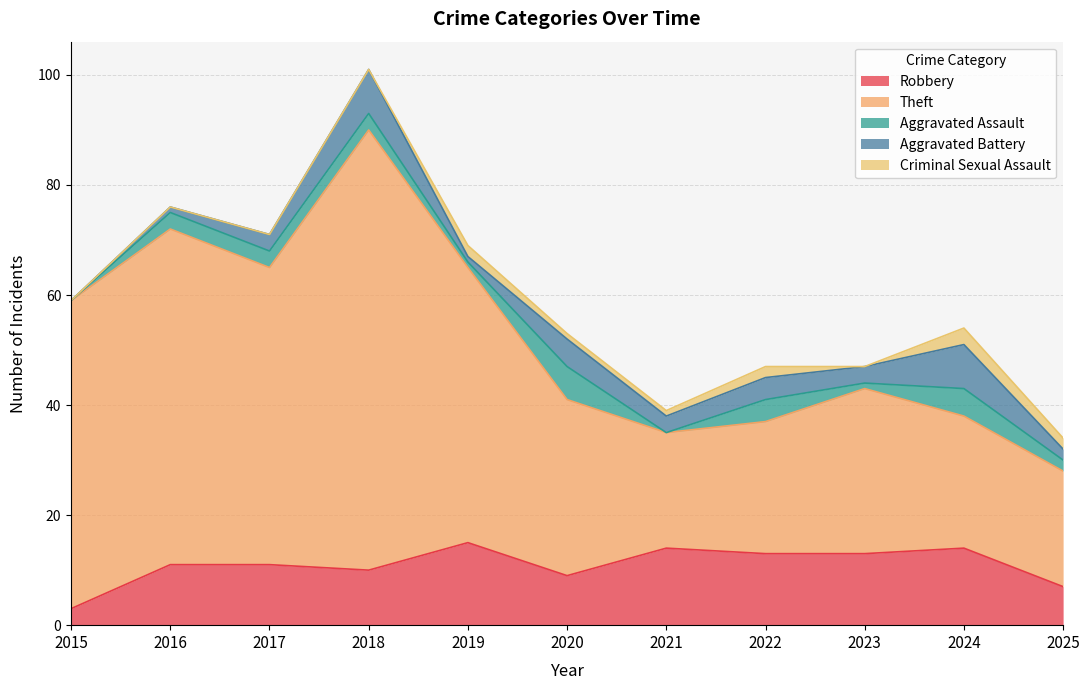

True or false: Robbery and Criminal Sexual Assault cross at least once.

False